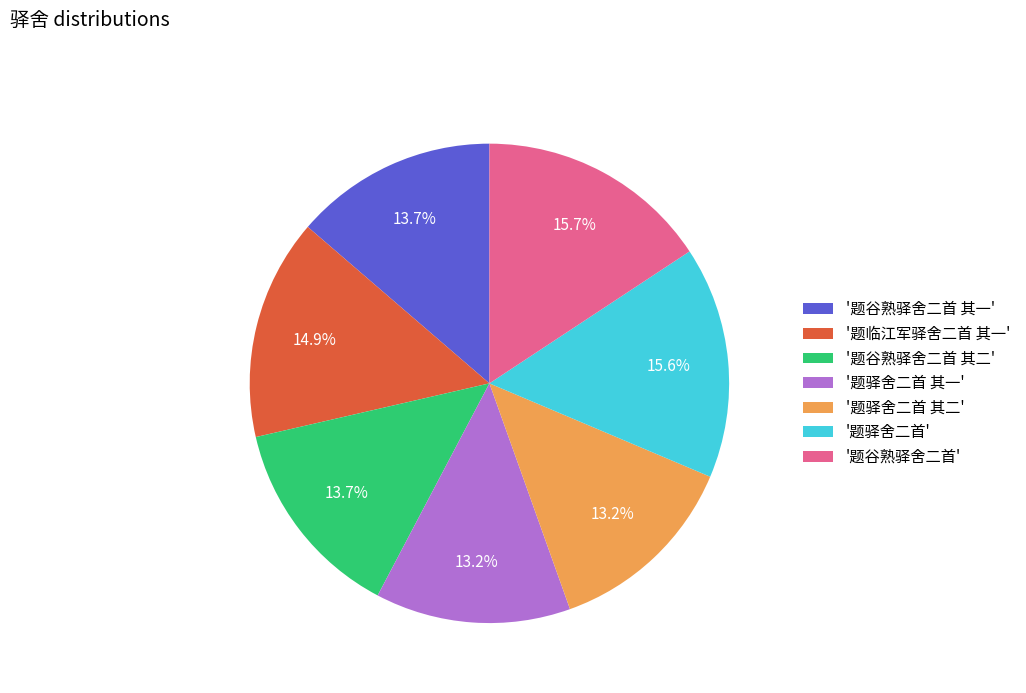

Does any single category account for the majority?

No